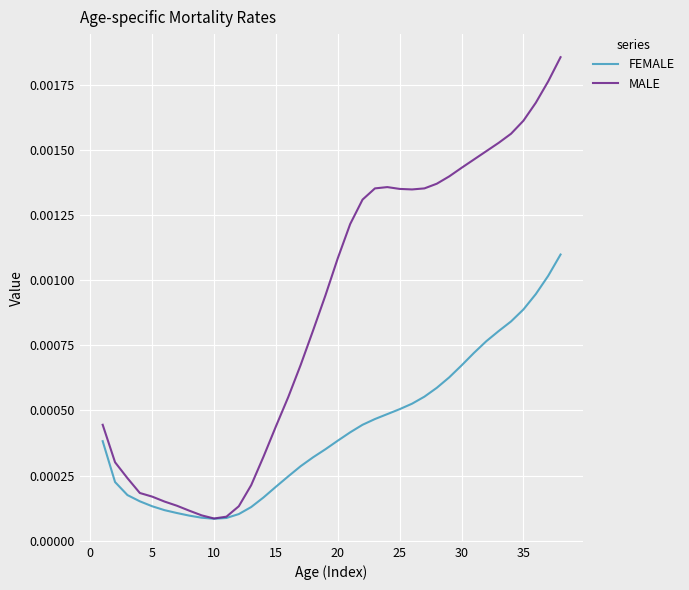

Which series has the largest range (max minus min)?

MALE